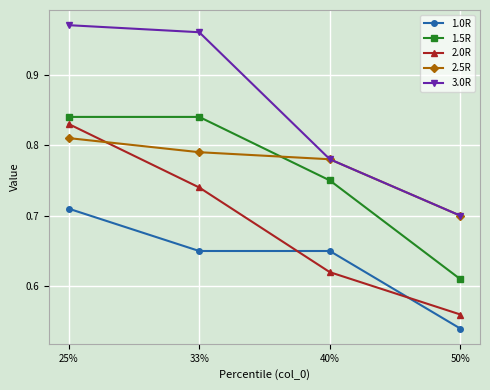

Which category has the highest value across all series?

25%